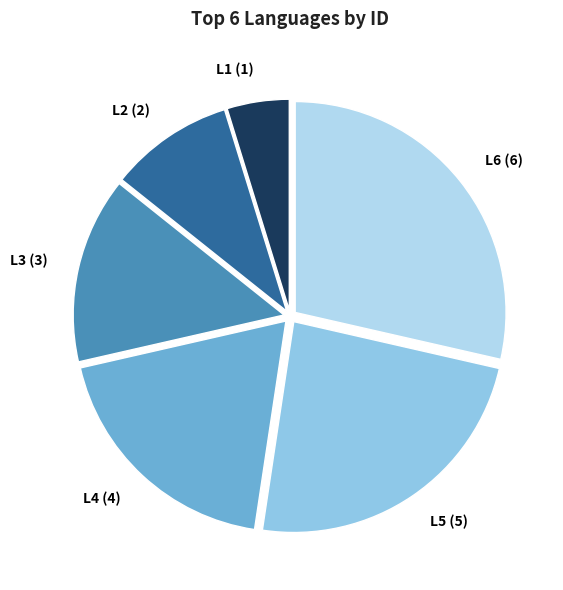

Is it true that L5 (5) is 39% of the pie?

False